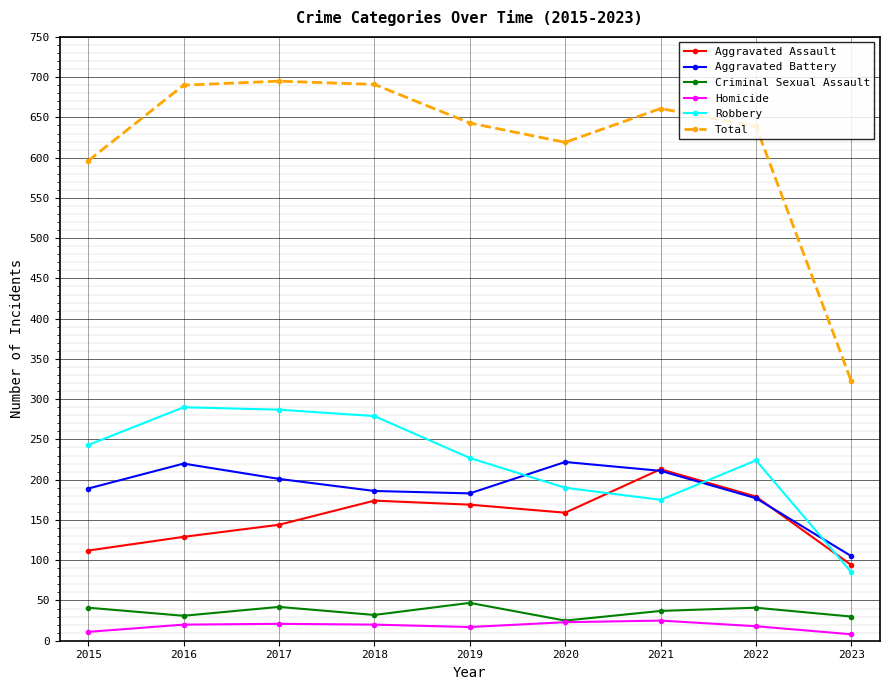

True or false: Robbery has more than 0 interior local peaks.

True